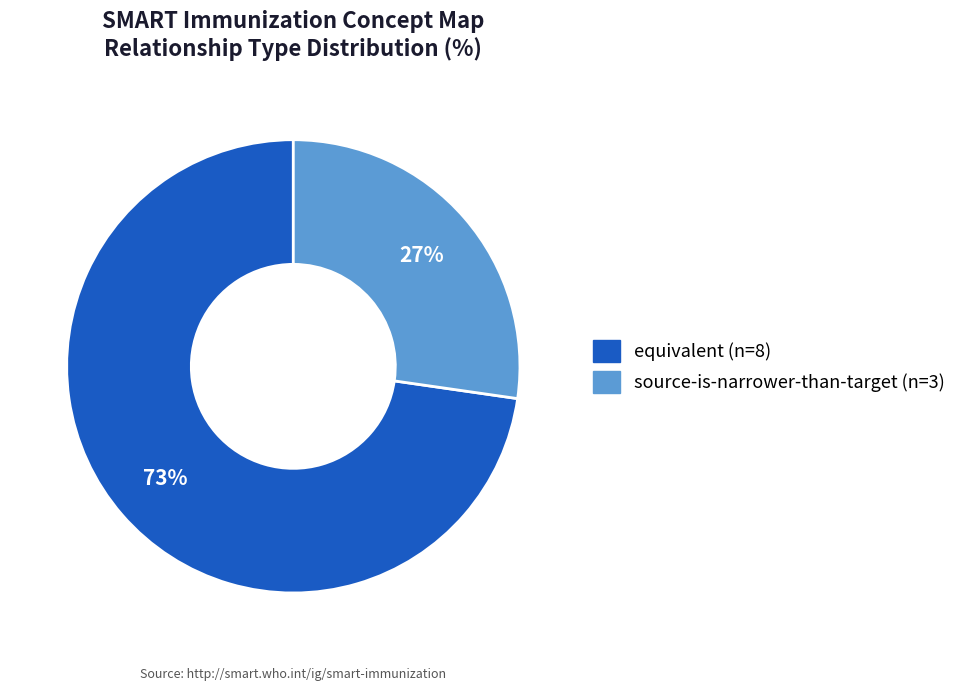

To the nearest percent, what is the average slice percentage?

50%